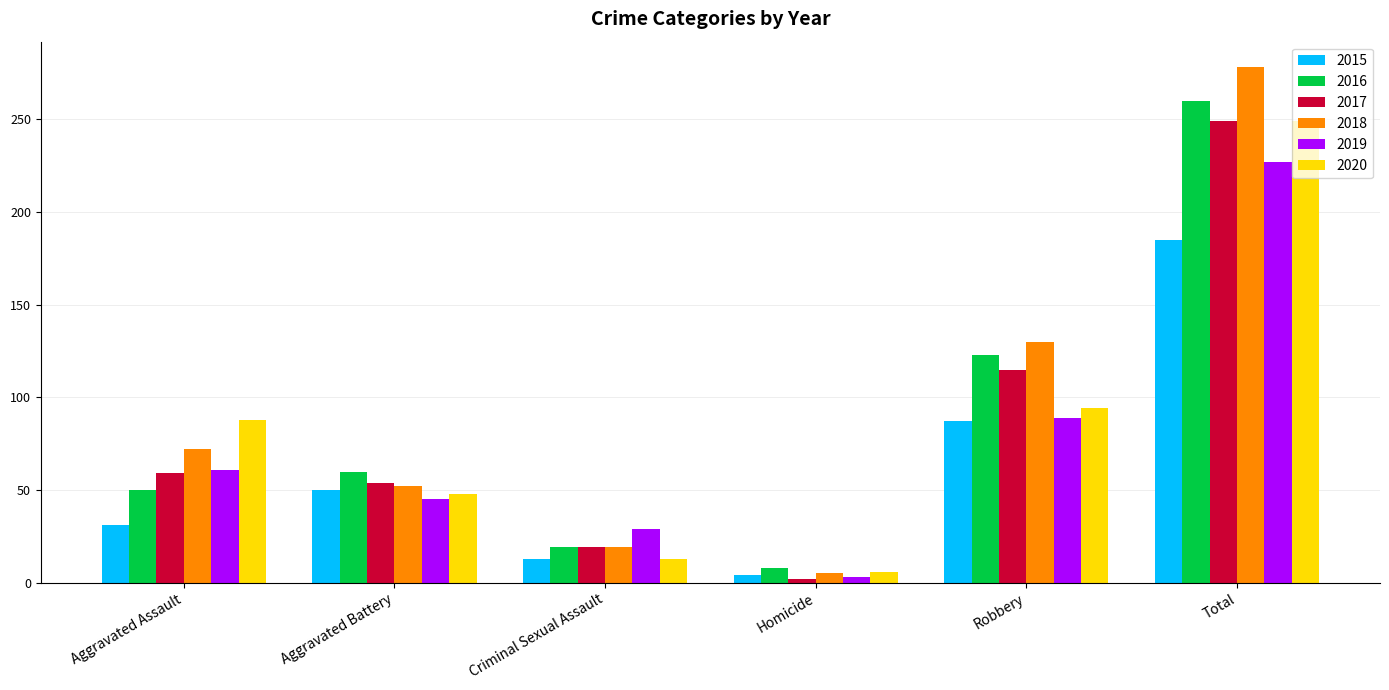

Is the value of 2017 at Aggravated Battery greater than the value of 2015 at Criminal Sexual Assault?

Yes